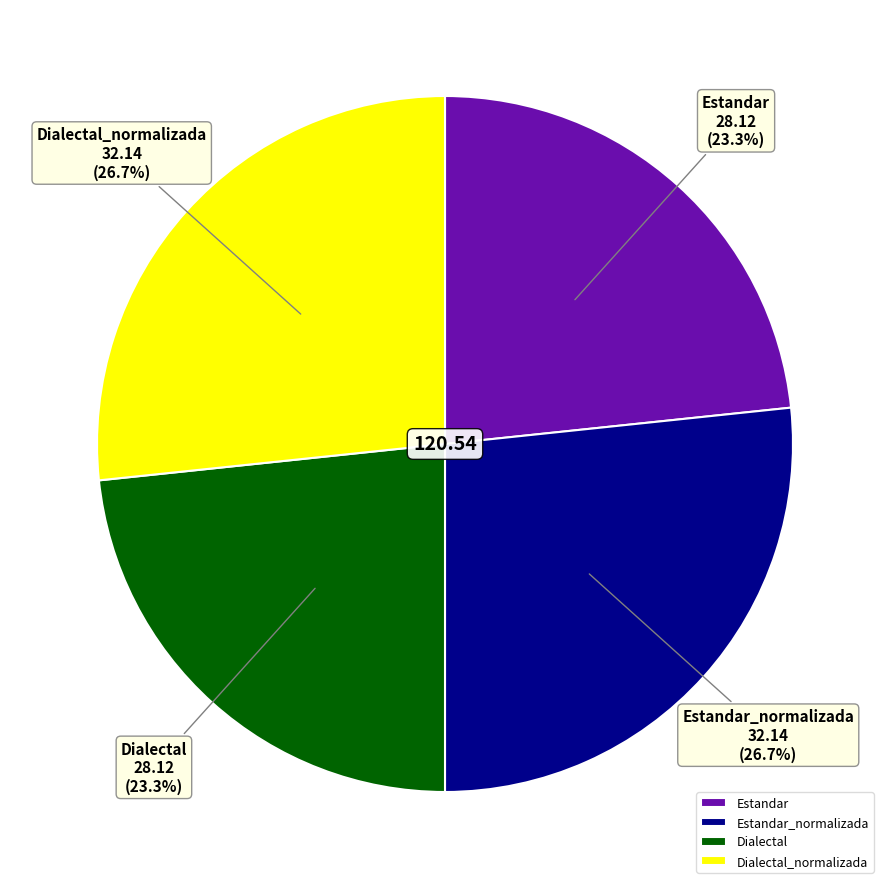

How many slices are in this pie chart?

4